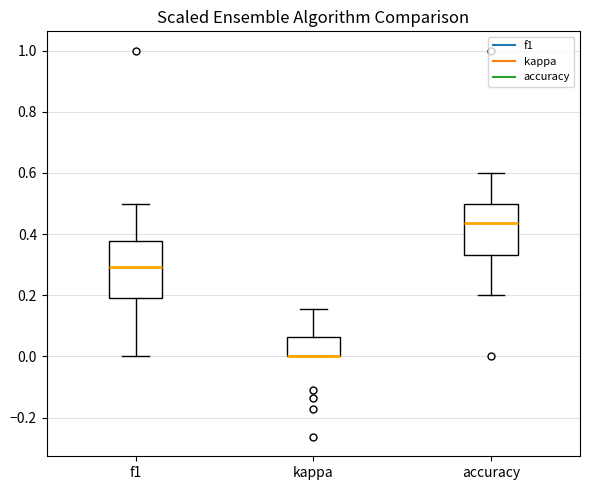

Reading left to right, read every box against the y-axis: the position of its median line, the range the box covers, and the ends of its whiskers. The values are not printed on the chart, so give them approximately, as read against the axis.

f1: median 0.30, box 0.20 to 0.38, whiskers 0.00 to 0.50
kappa: median 0.00 (drawn on the box's lower edge), box 0.00 to 0.06, whiskers 0.00 to 0.16
accuracy: median 0.44, box 0.34 to 0.50, whiskers 0.20 to 0.60